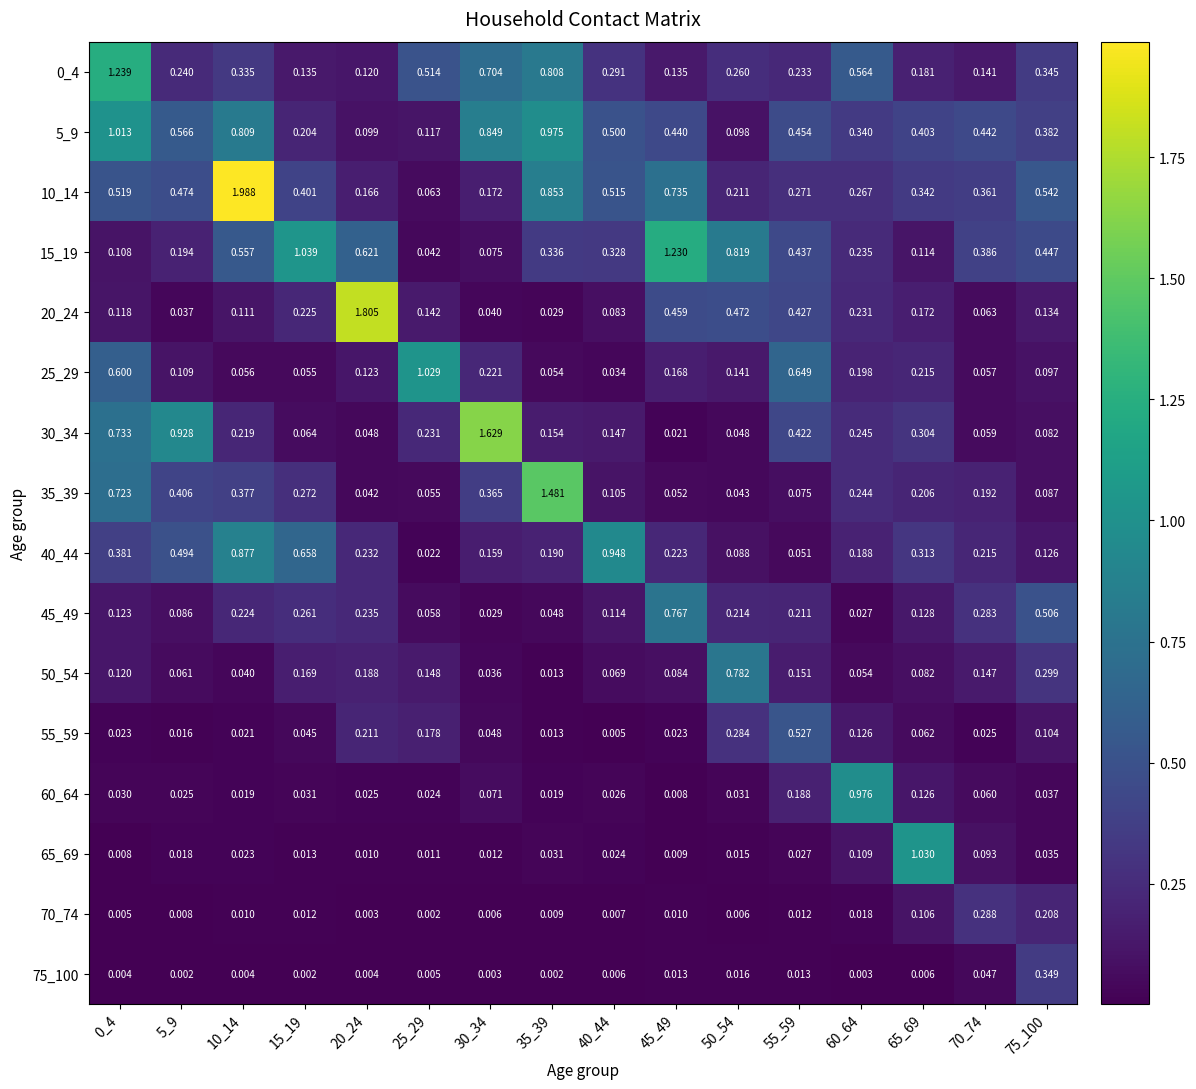

Is the value of 25_29 at 0_4 greater than the value of 55_59 at 35_39?

Yes